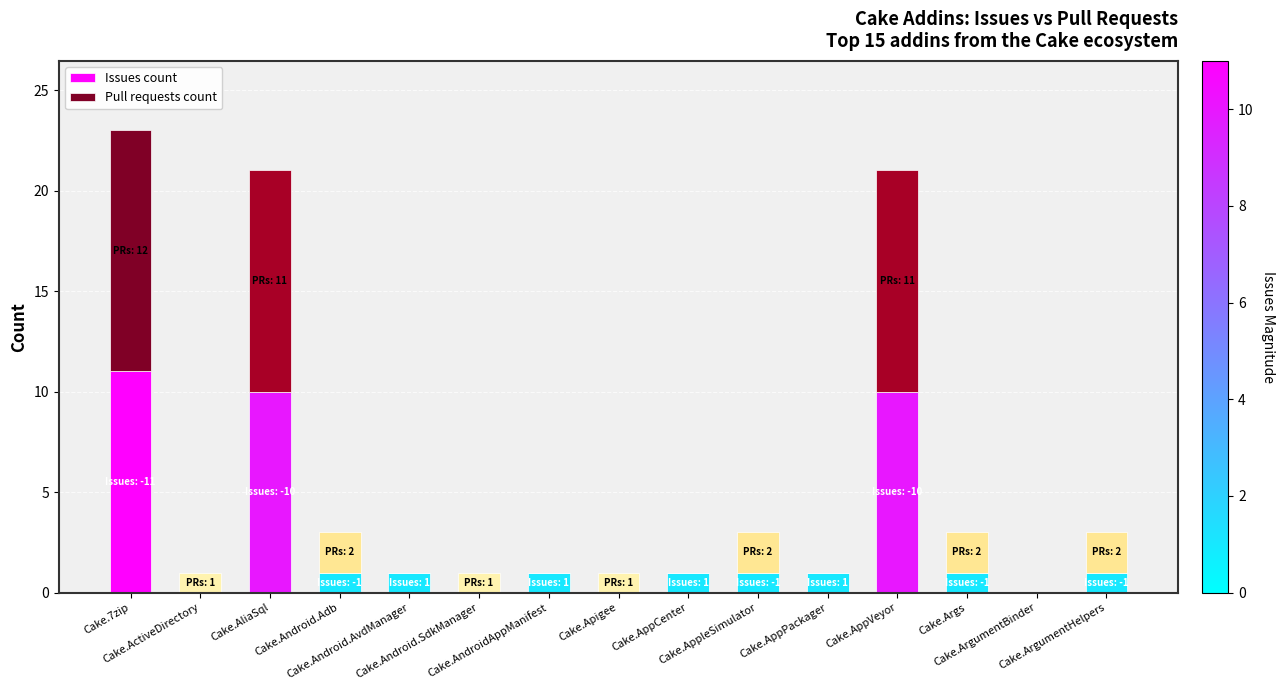

What is the highest value of the Issues count series?

11